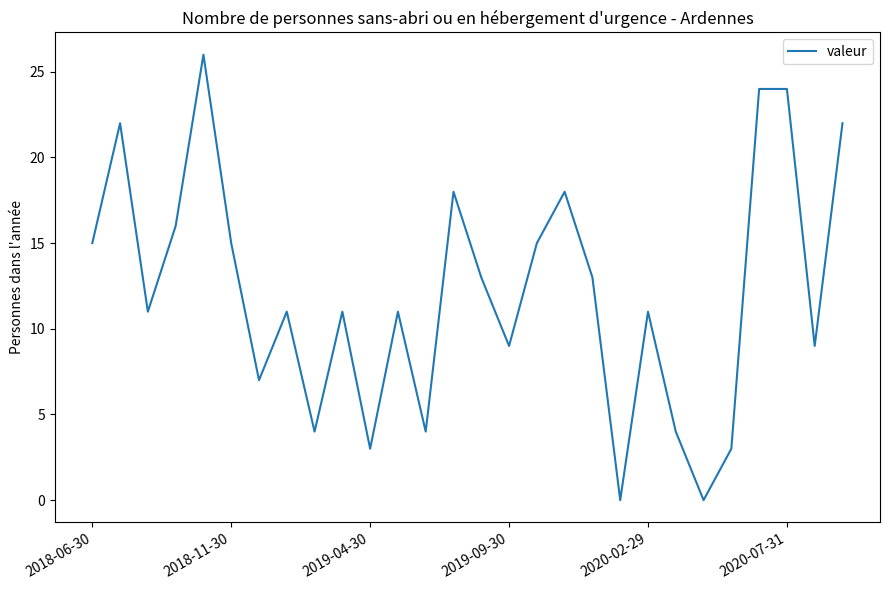

Reading left to right, extract all data points from this chart.

15	22	11	16	26	15	7	11	4	11	3	11	4	18	13	9	15	18	13	0	11	4	0	3	24	24	9	22